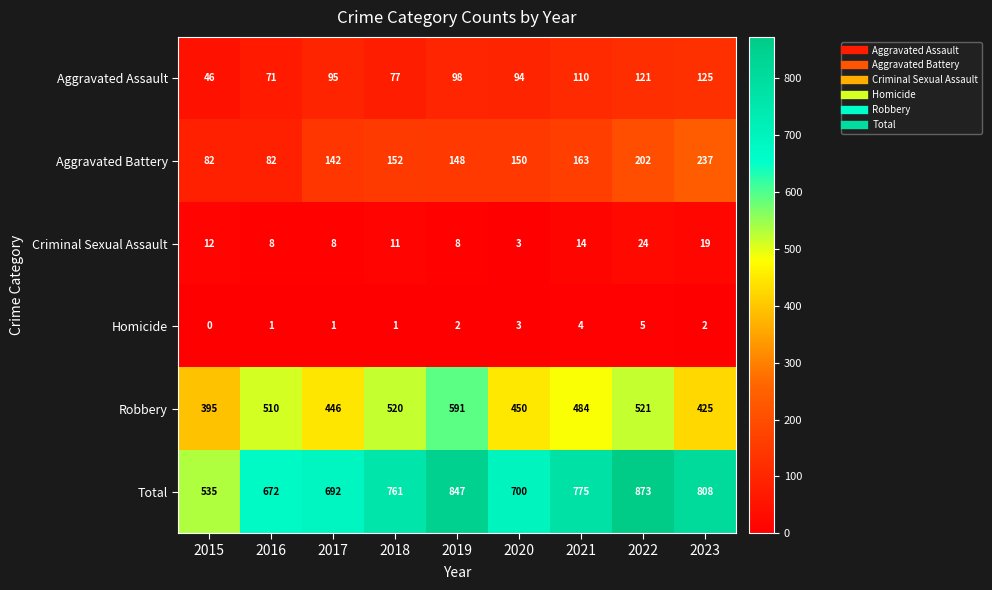

How many series are shown in this chart?

6